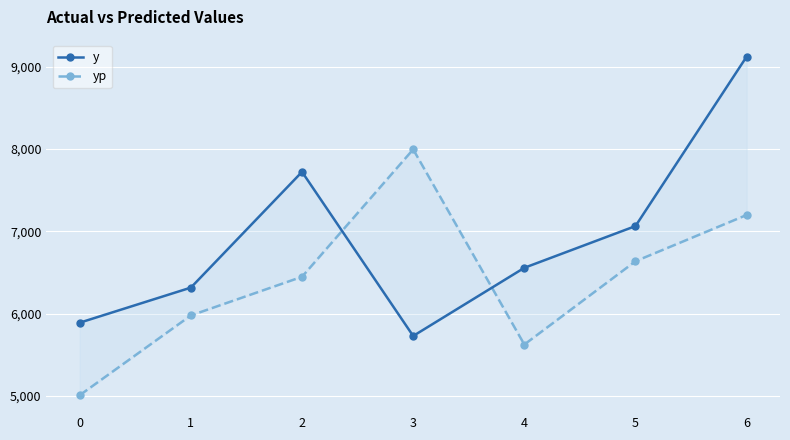

Rank the categories by yp value from lowest to highest.

0, 4, 1, 2, 5, 6, 3